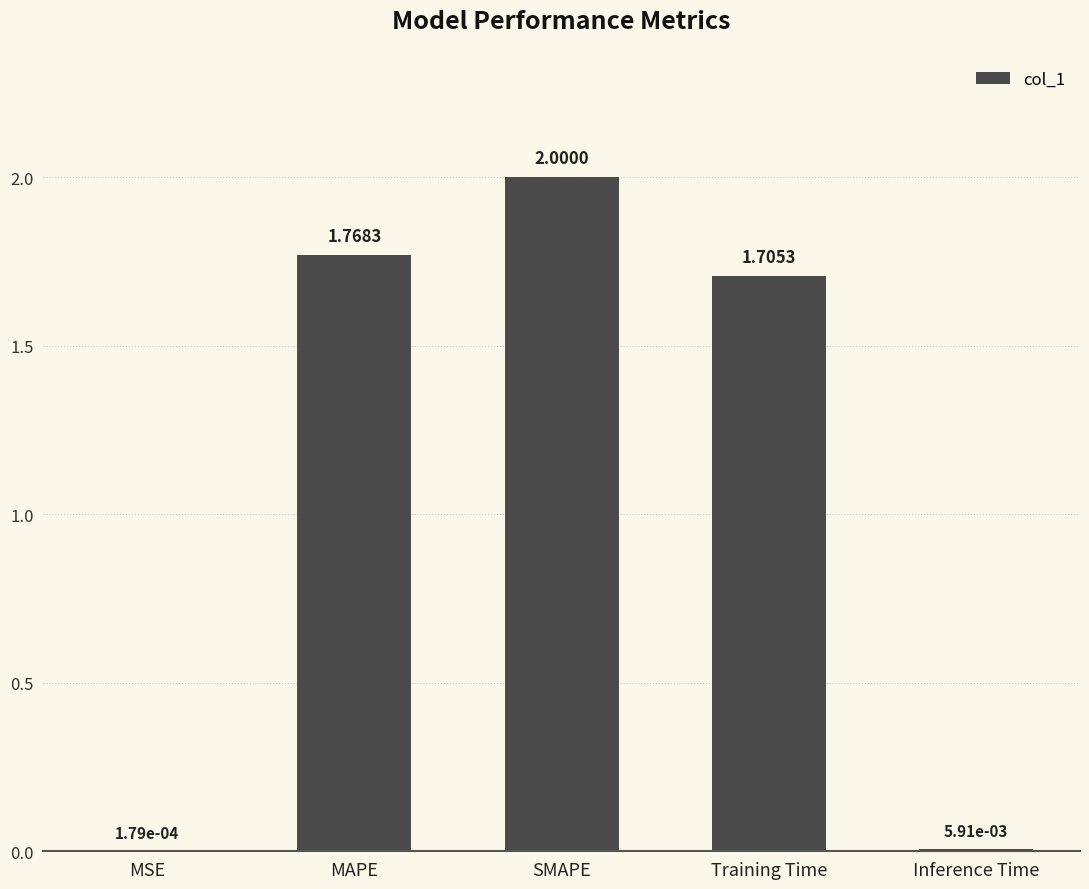

How many distinct data groups are displayed?

1